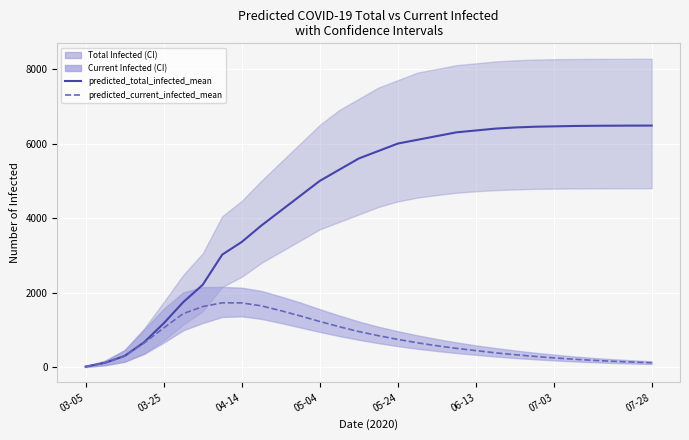

The predicted_current_infected_mean series shows 1259 at 14. True or false?

False